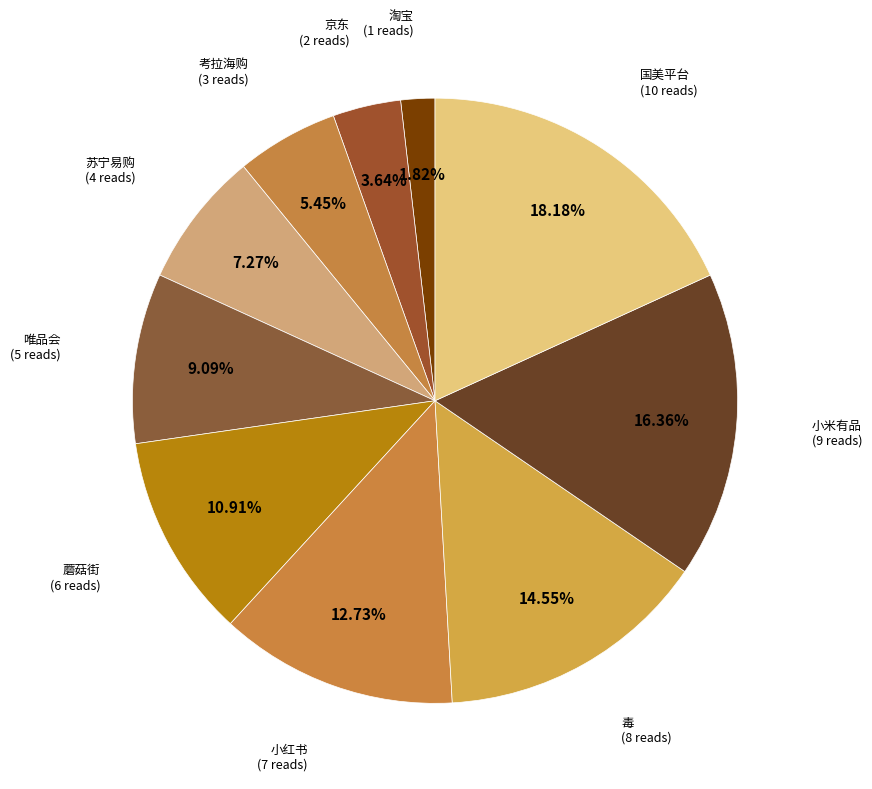

What percentage is the 小红书 slice, to the nearest percent?

13%